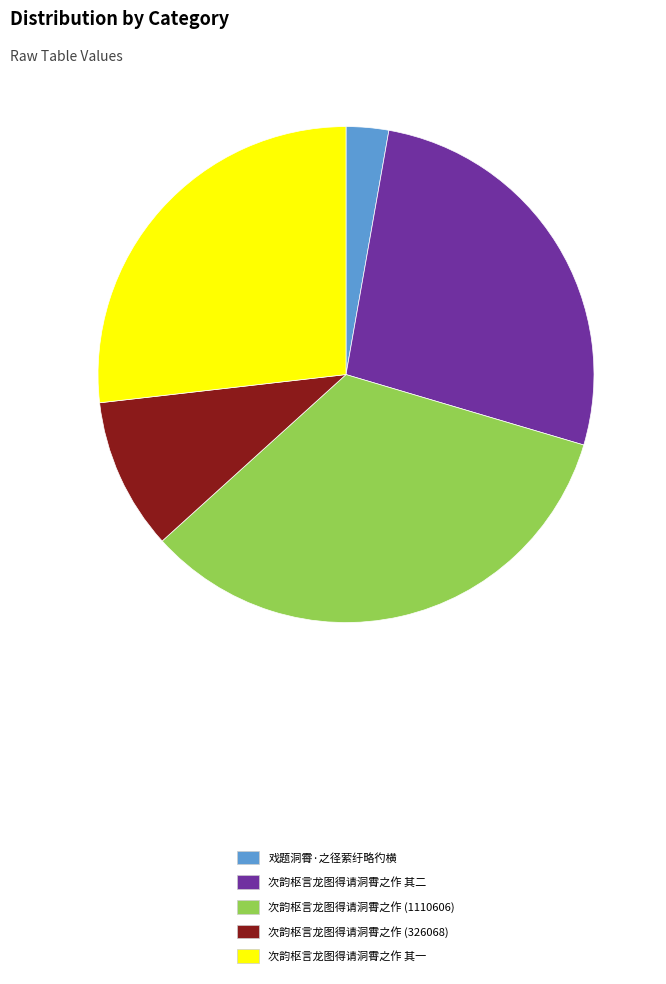

What is the largest slice in the pie chart?

次韵枢言龙图得请洞霄之作 (1110606)